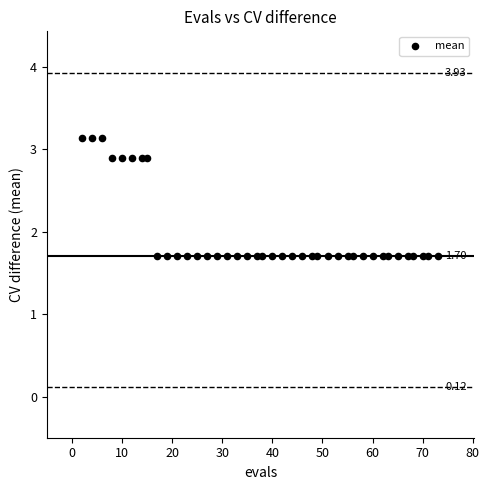

What is the range of Y values (max minus min)?

1.4